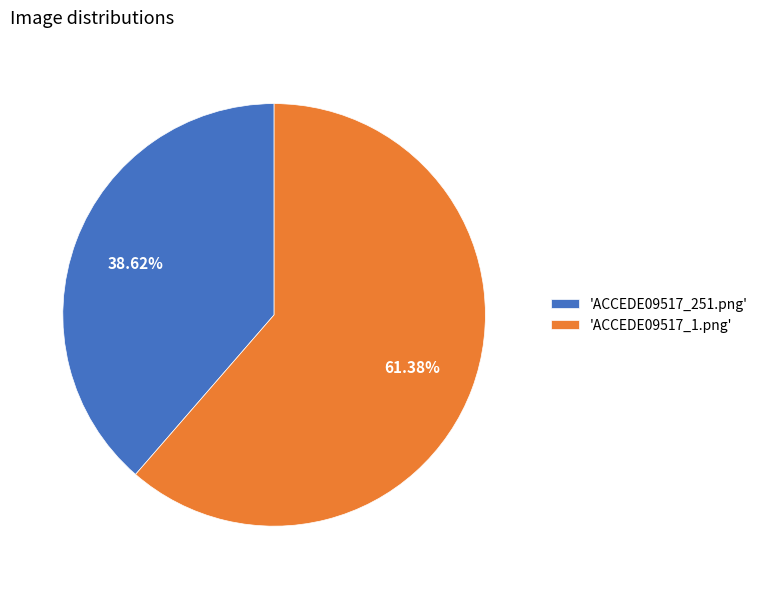

Which has a higher value, 'ACCEDE09517_251.png' or 'ACCEDE09517_1.png'?

'ACCEDE09517_1.png'